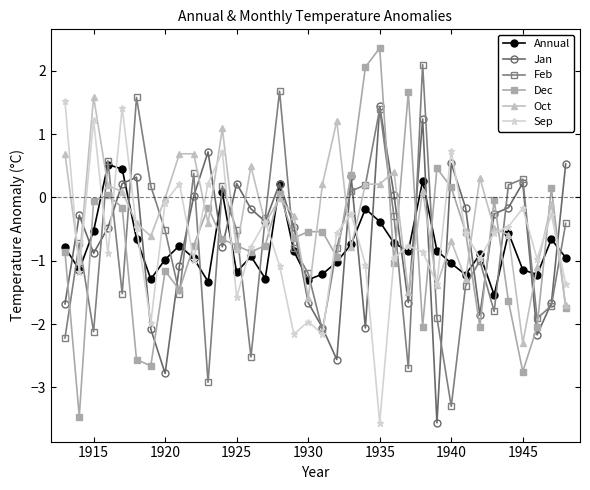

In Jan, how many points are lower than both neighbors (excluding endpoints)?

10